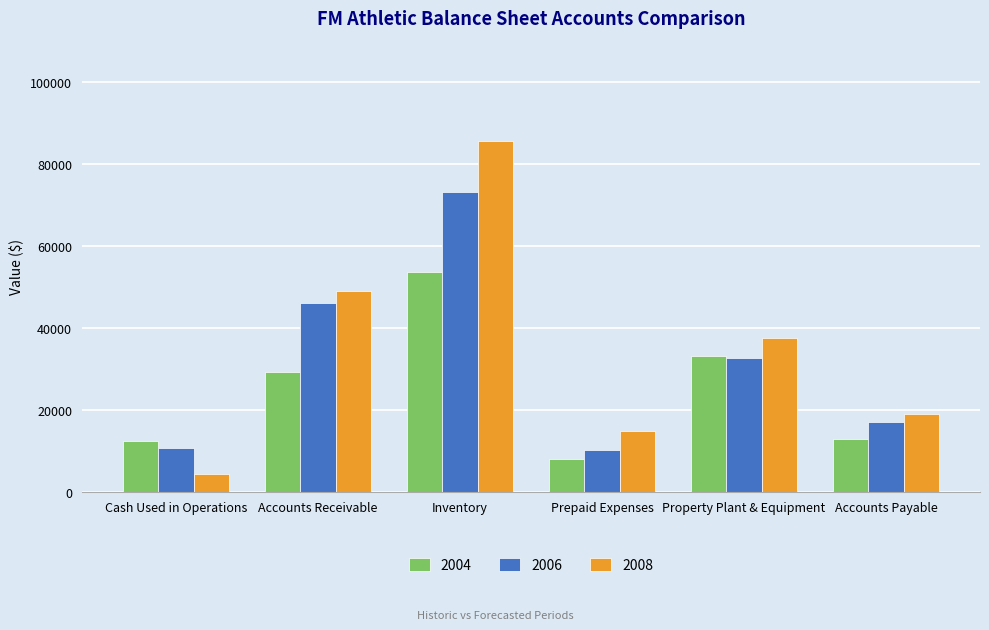

How many bars are there in each group?

3